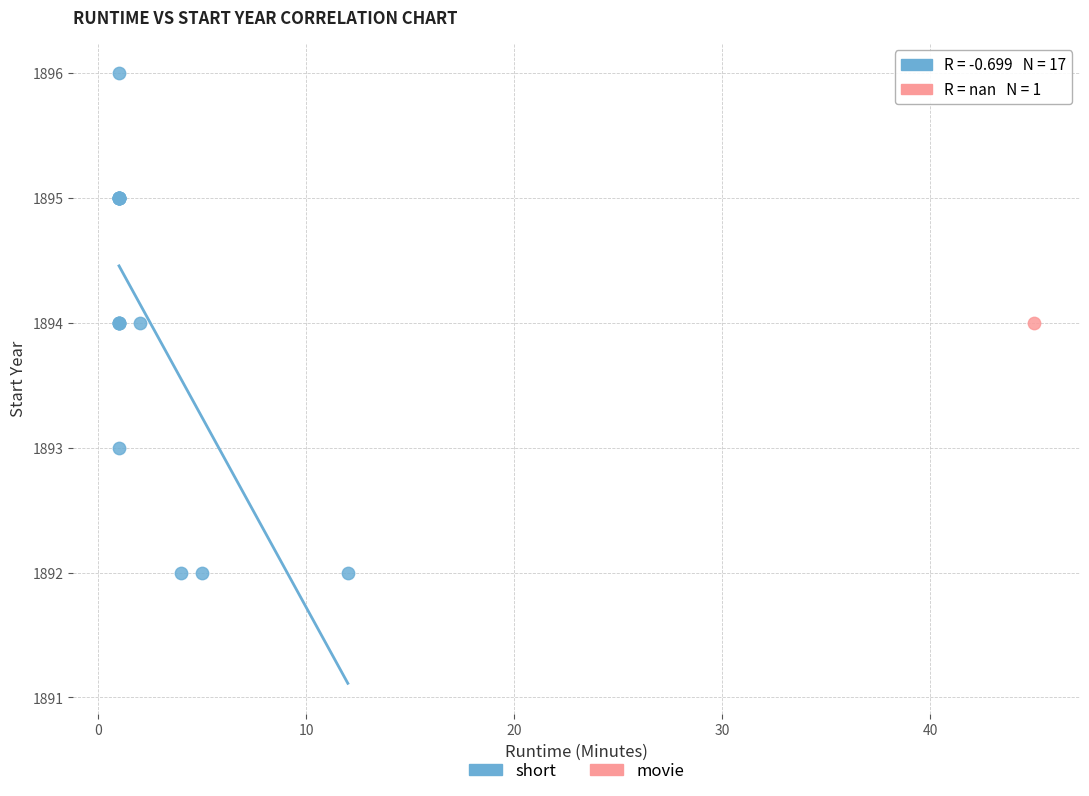

What are all the series names shown in the legend?

short, movie